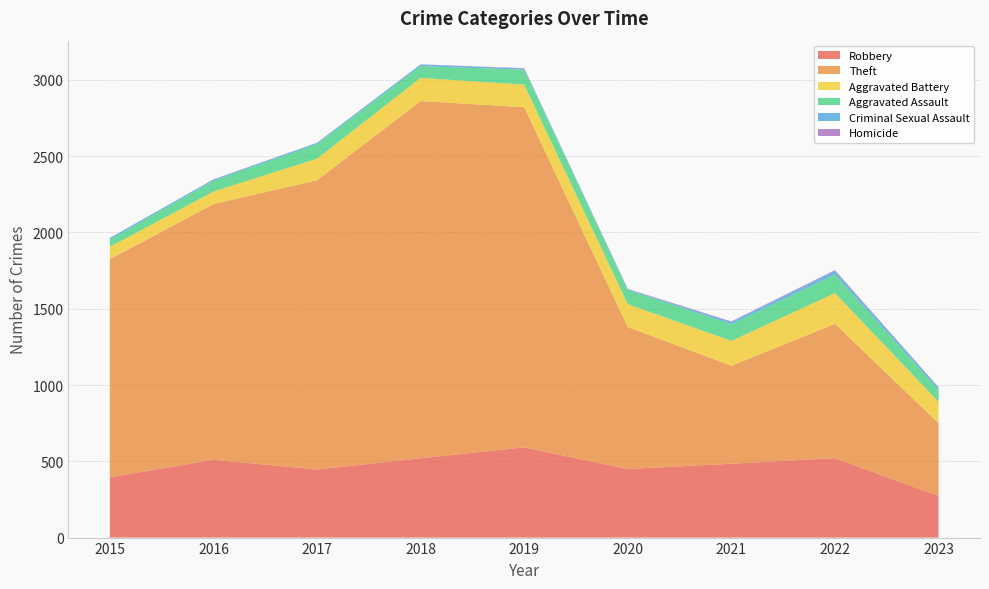

Reading left to right, transcribe all the data shown in this chart.

Robbery: 2015=395	2016=510	2017=446	2018=520	2019=591	2020=450	2021=484	2022=521	2023=272
Theft: 2015=1429	2016=1676	2017=1896	2018=2341	2019=2230	2020=930	2021=642	2022=880	2023=478
Aggravated Battery: 2015=82	2016=82	2017=142	2018=152	2019=148	2020=150	2021=163	2022=202	2023=140
Aggravated Assault: 2015=46	2016=71	2017=95	2018=77	2019=98	2020=94	2021=110	2022=121	2023=79
Criminal Sexual Assault: 2015=12	2016=8	2017=8	2018=11	2019=8	2020=3	2021=14	2022=24	2023=15
Homicide: 2015=0	2016=1	2017=1	2018=1	2019=2	2020=3	2021=4	2022=5	2023=2